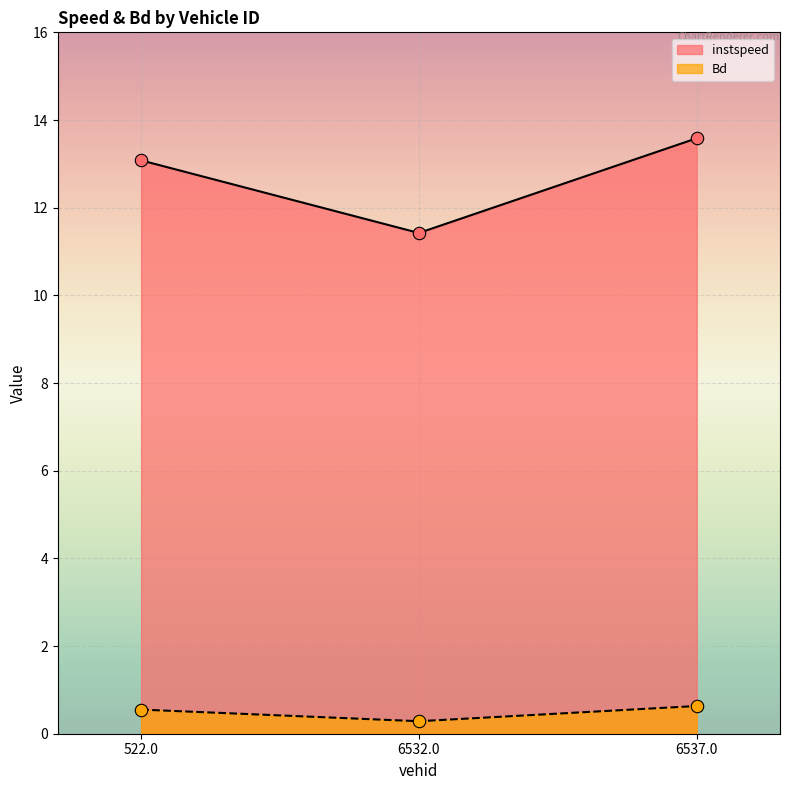

What is the total value across all series at 522.0?

13.6